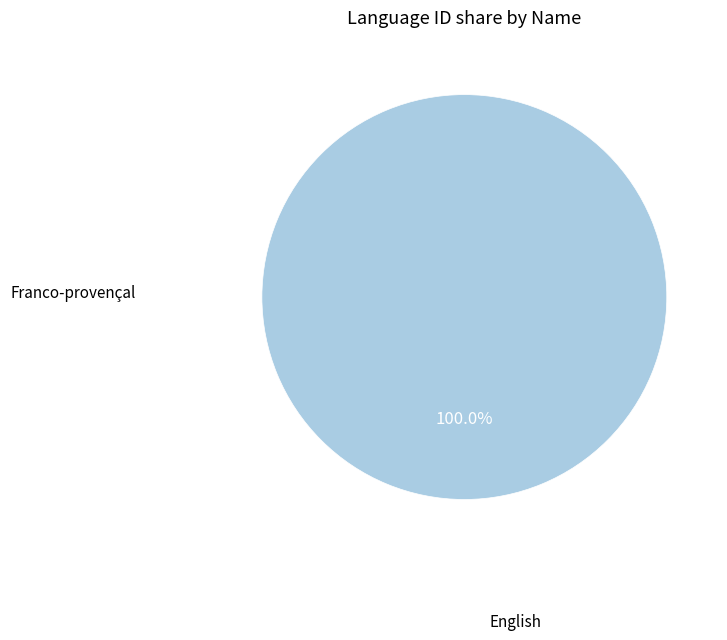

Is it true that Franco-provençal is 100% of the pie?

True